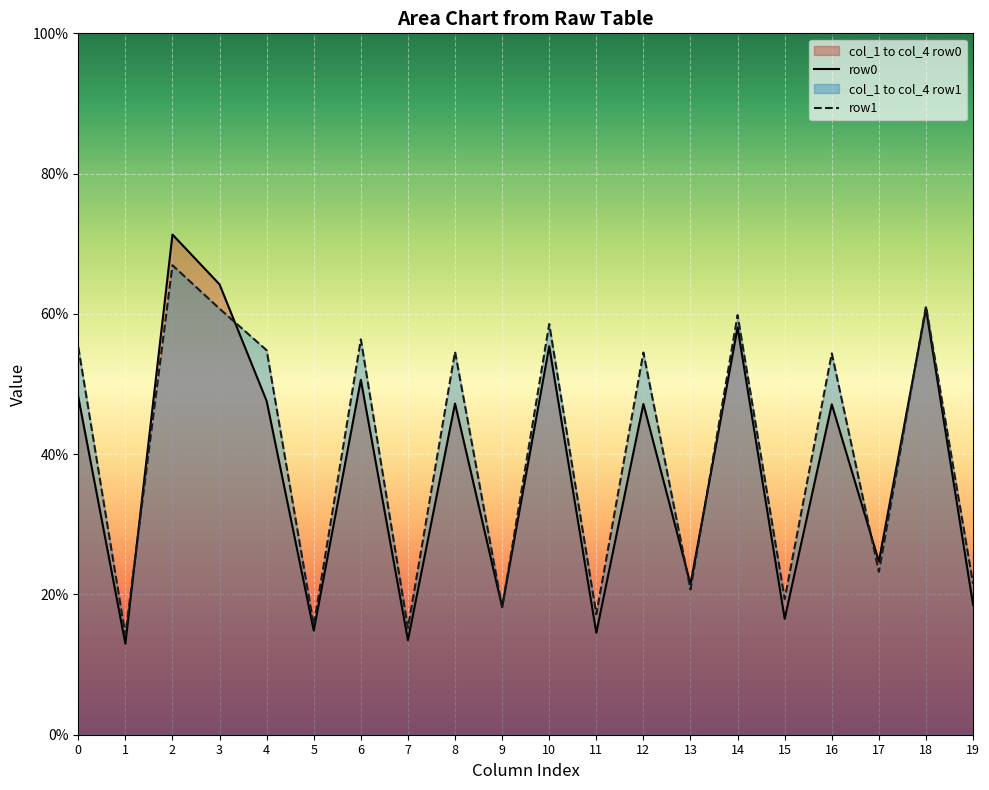

What is the maximum value for row1?

66.9